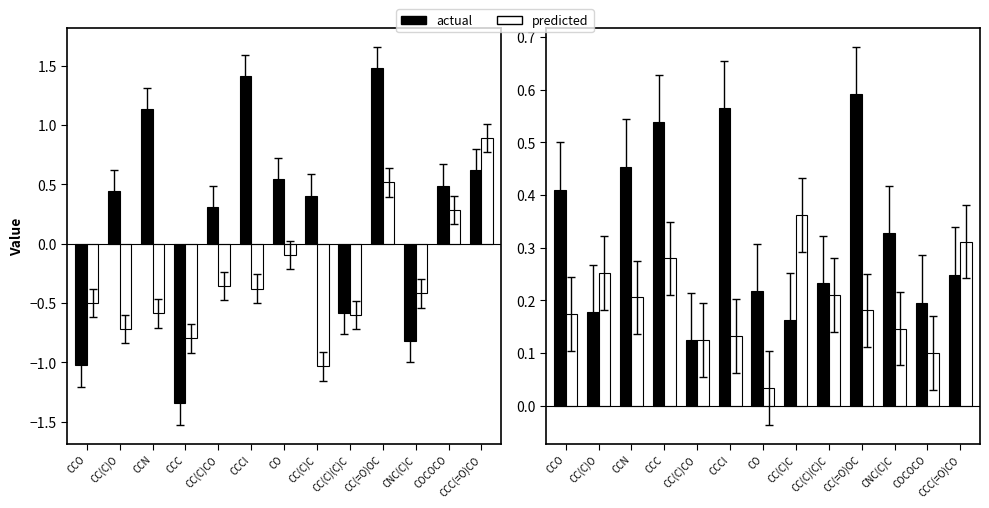

What are all the series names shown in the legend?

actual, predicted